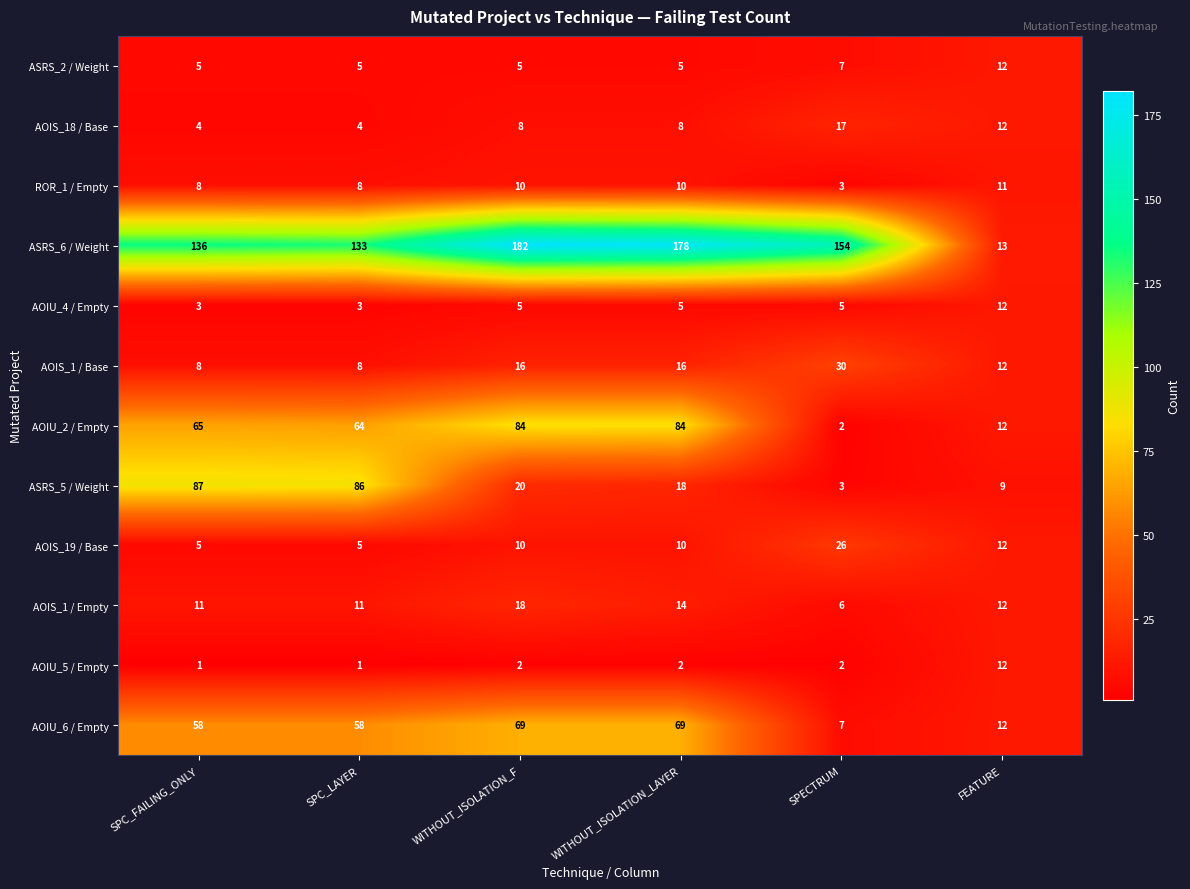

Rank the categories by ASRS_5 / Weight value from lowest to highest.

SPECTRUM, FEATURE, WITHOUT_ISOLATION_LAYER, WITHOUT_ISOLATION_F, SPC_LAYER, SPC_FAILING_ONLY